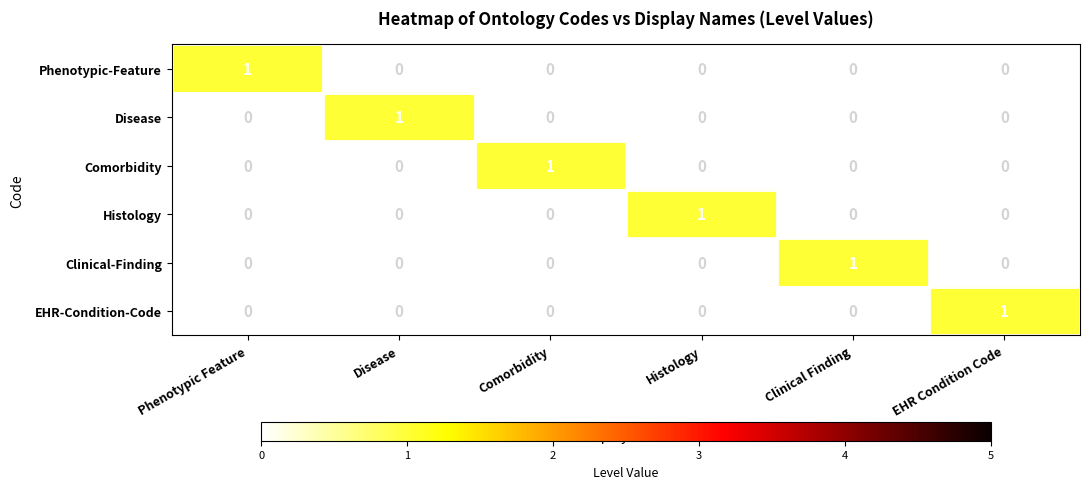

At how many categories does at least one series exceed 0?

6